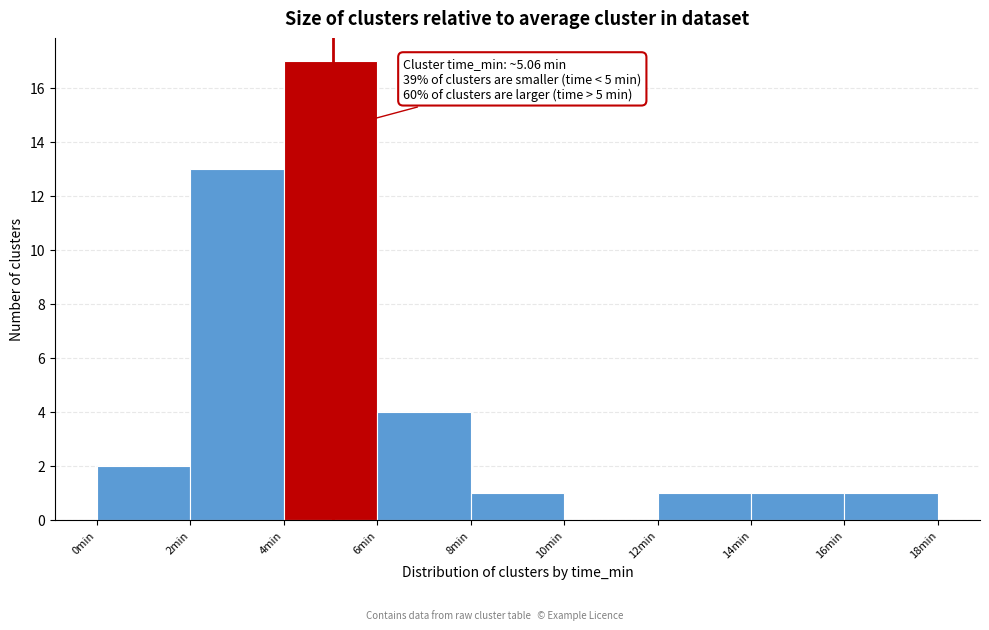

Over which range of the x-axis is the bar tallest?

4 to 6